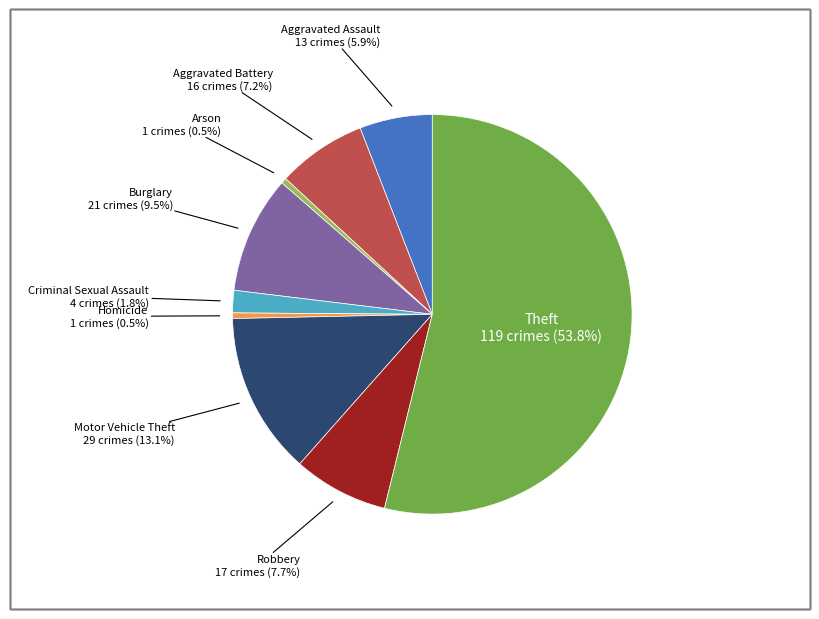

Is there any slice that represents more than half of the pie?

Yes